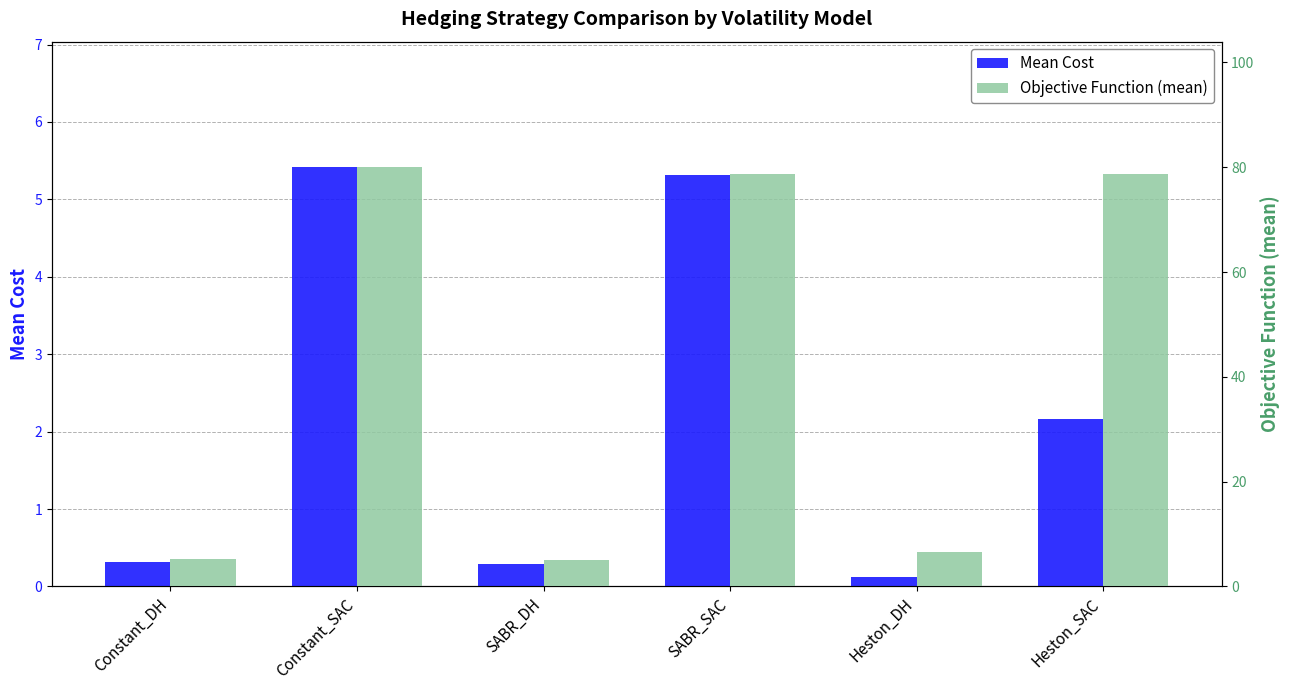

At which label does Mean Cost first exceed 2?

Constant_SAC